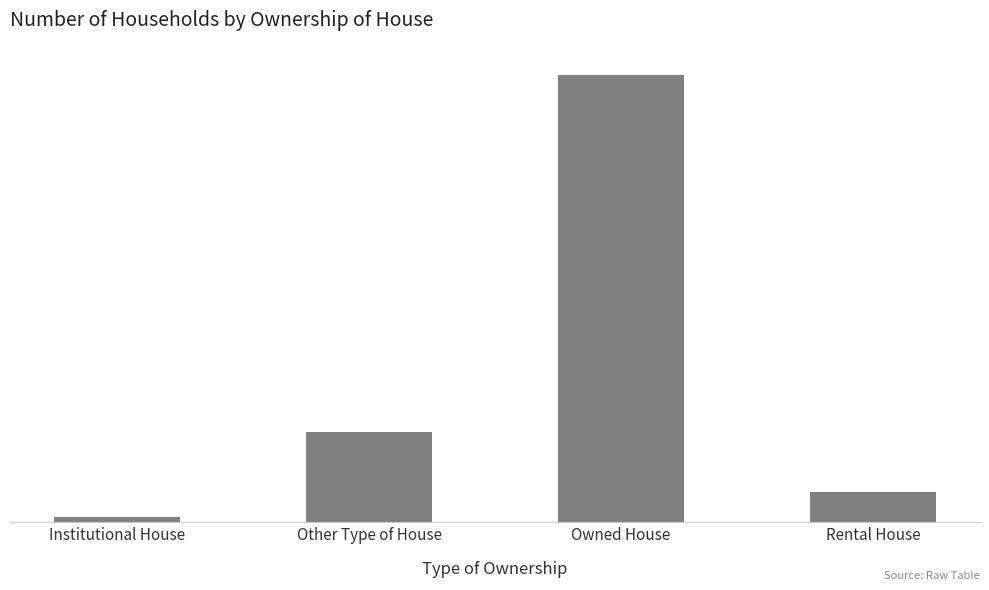

What is the change in value from Owned House to Rental House?

-2718